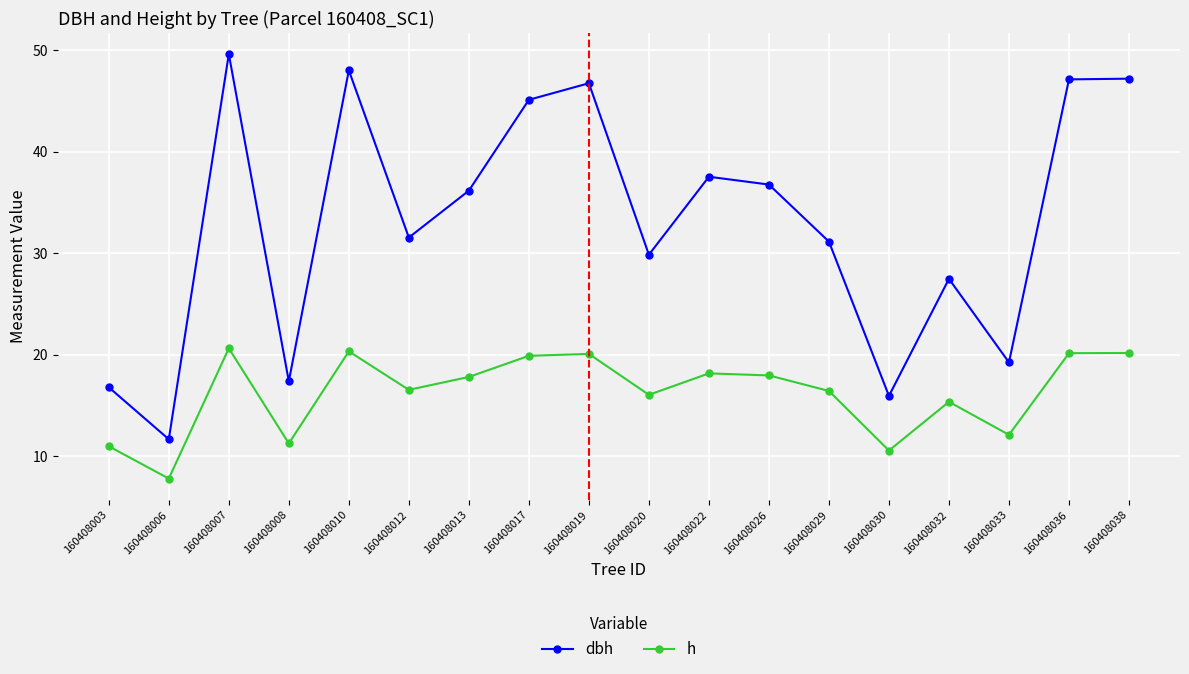

How many interior local valleys does the dbh series have?

6